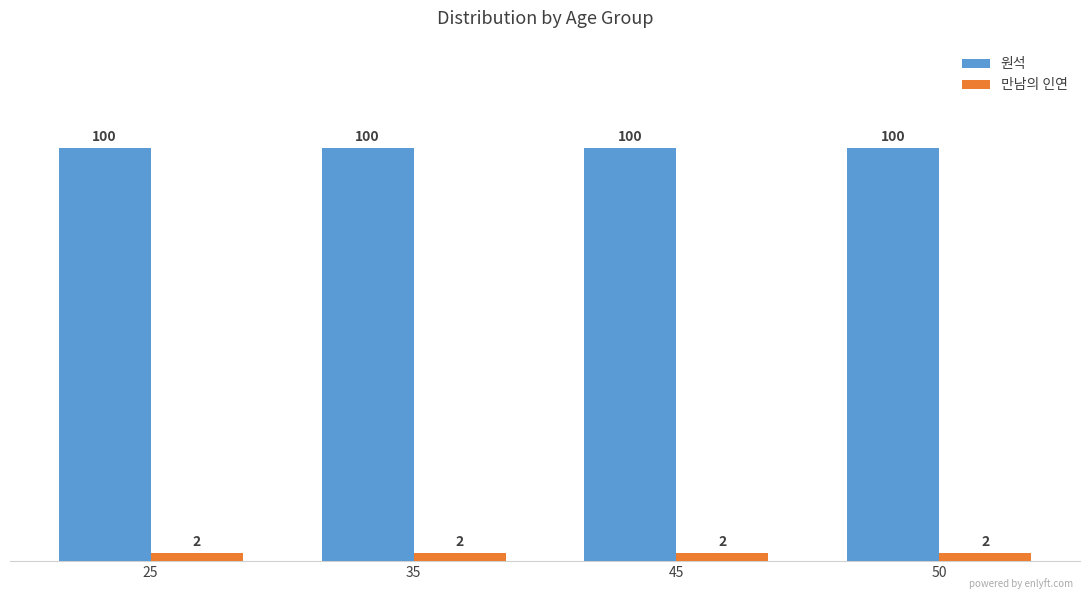

Is it true that 만남의 인연 equals 2 at 45?

True